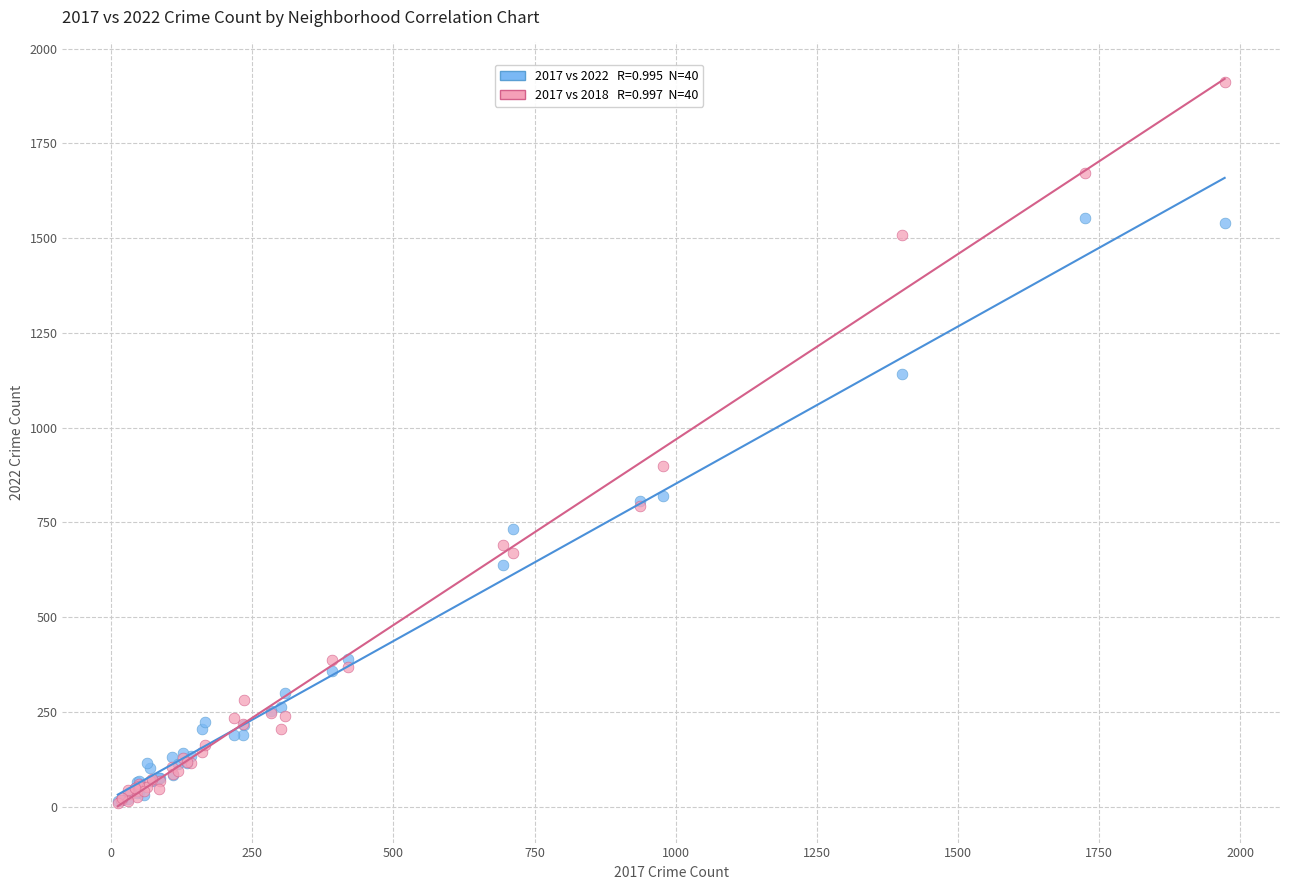

Across all series, what Y value is closest to 960?

898